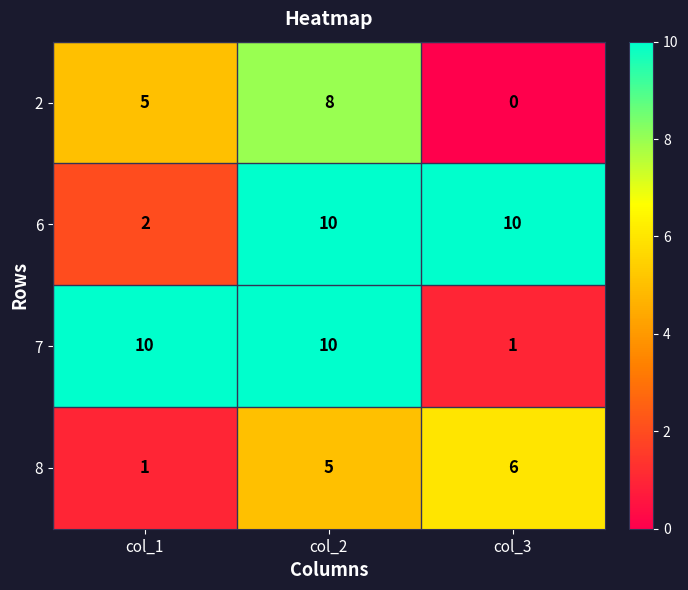

Which series changed the most between col_1 and col_2?

6